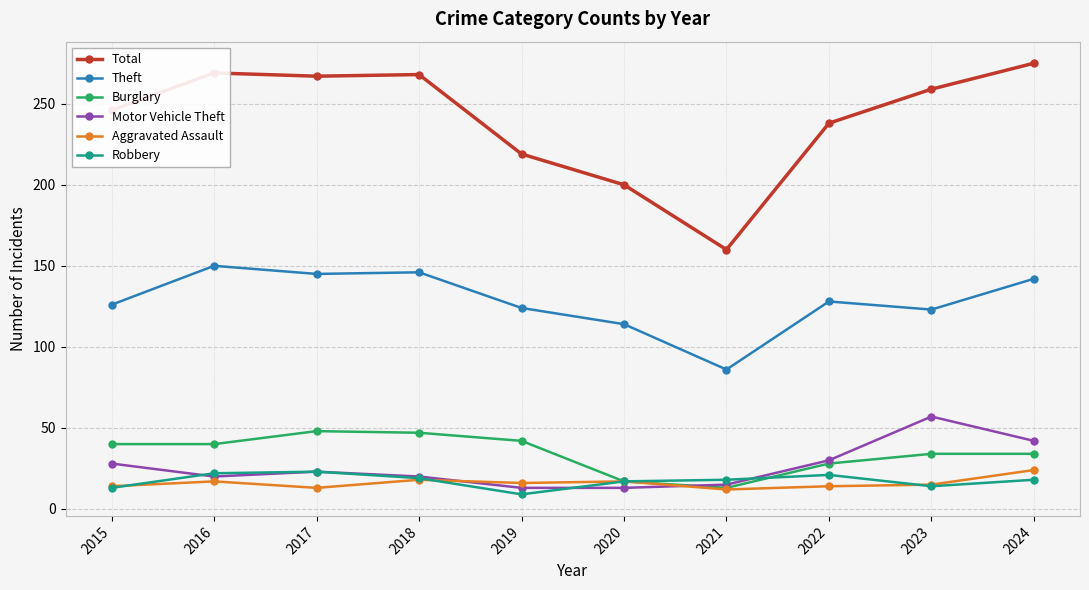

At which label does Aggravated Assault reach its peak?

2024